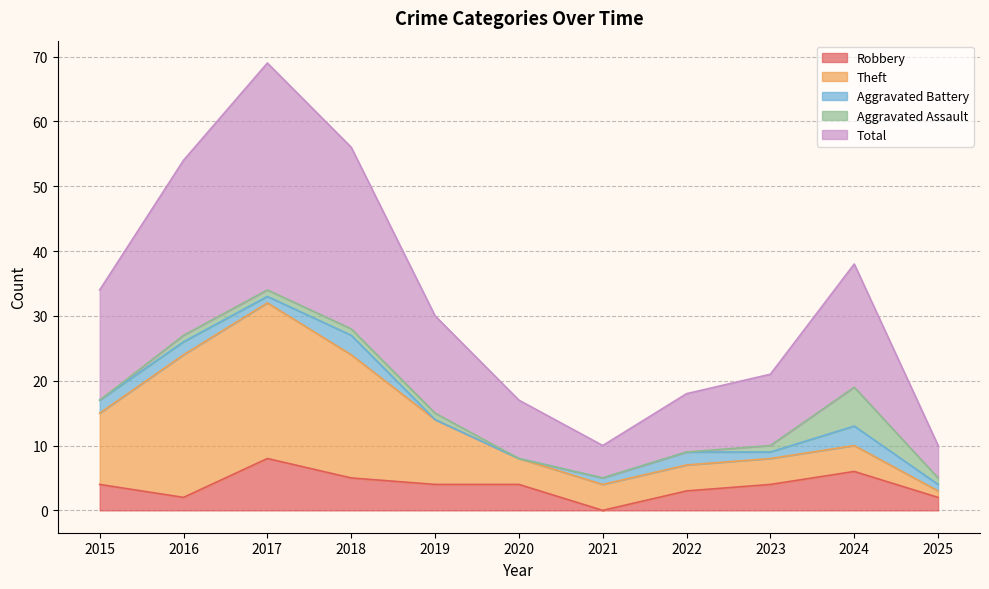

Which has a higher value, 2024 or 2025?

2024